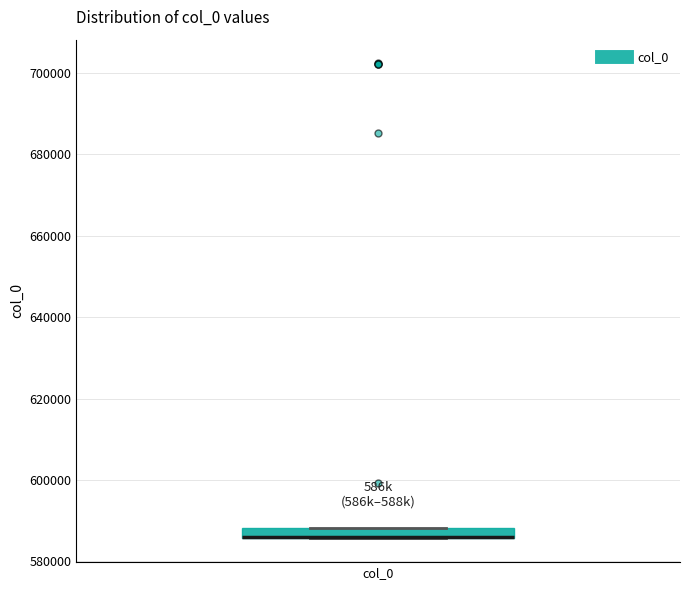

Where is the lower edge of the box for col_0 on the y-axis? The values are not printed on the chart, so give them approximately, as read against the axis.

586000